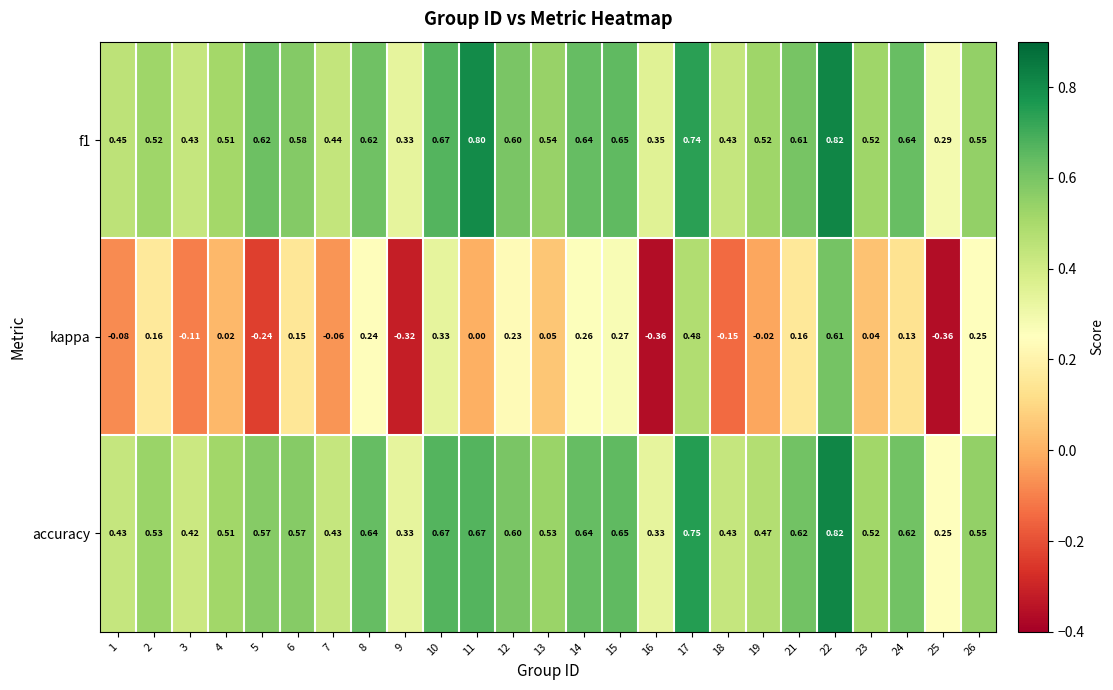

Which series has the largest range (max minus min)?

kappa